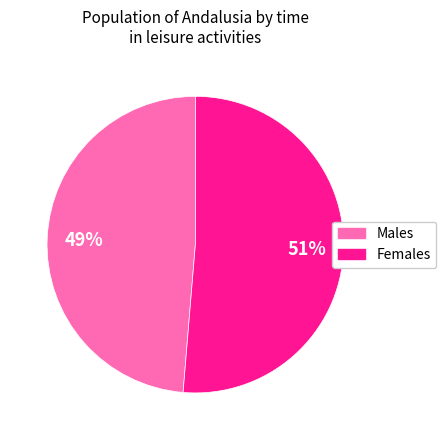

To the nearest percent, what is the average slice percentage?

50%